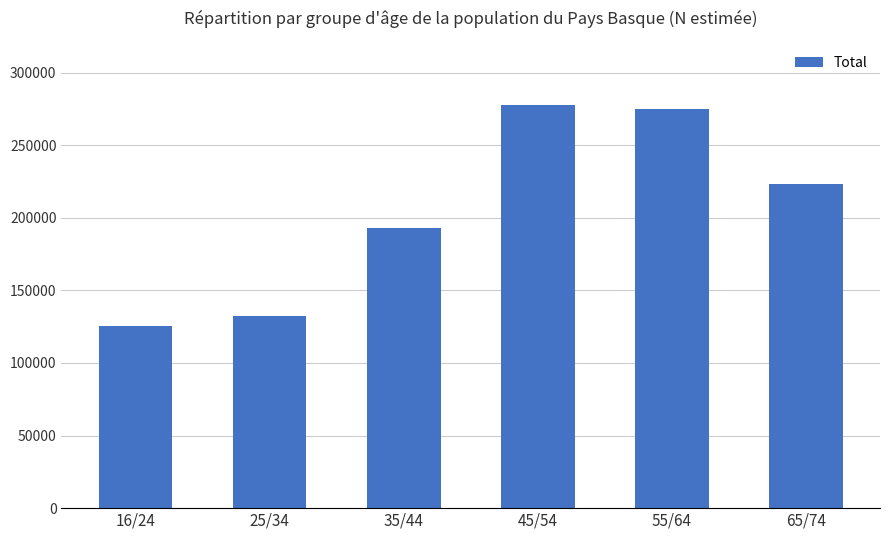

Reading right to left, transcribe all the data shown in this chart.

65/74=223131	55/64=274693	45/54=277462	35/44=192936	25/34=132465	16/24=125522